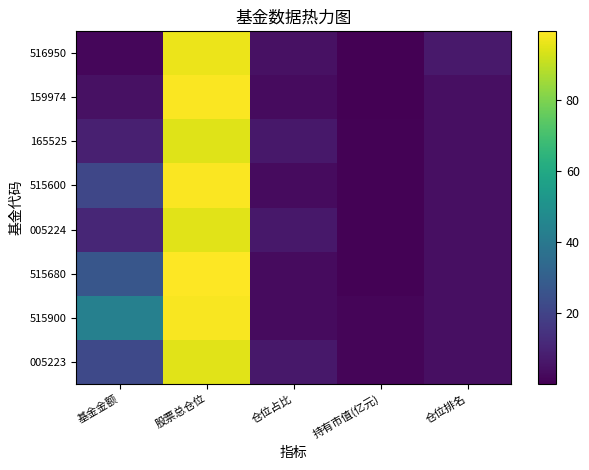

At which category does the chart reach its minimum across all series?

持有市值(亿元)